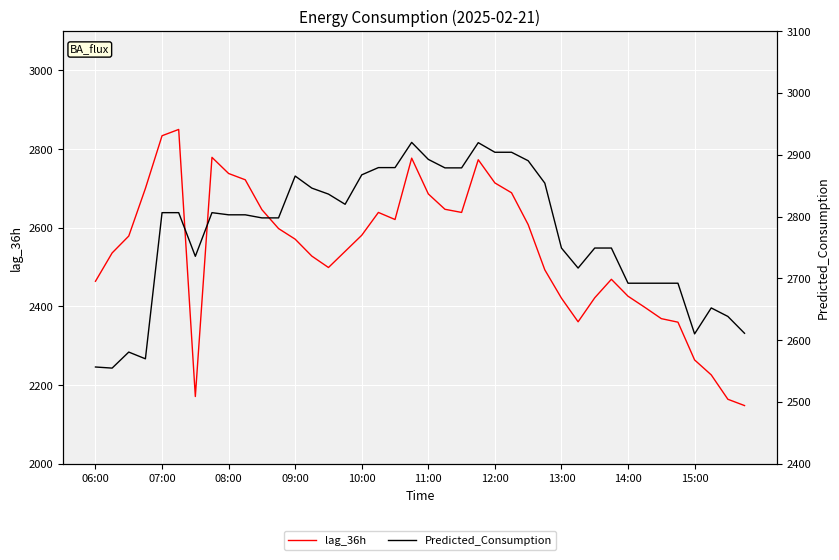

At which category is the sum across all series the highest?

19